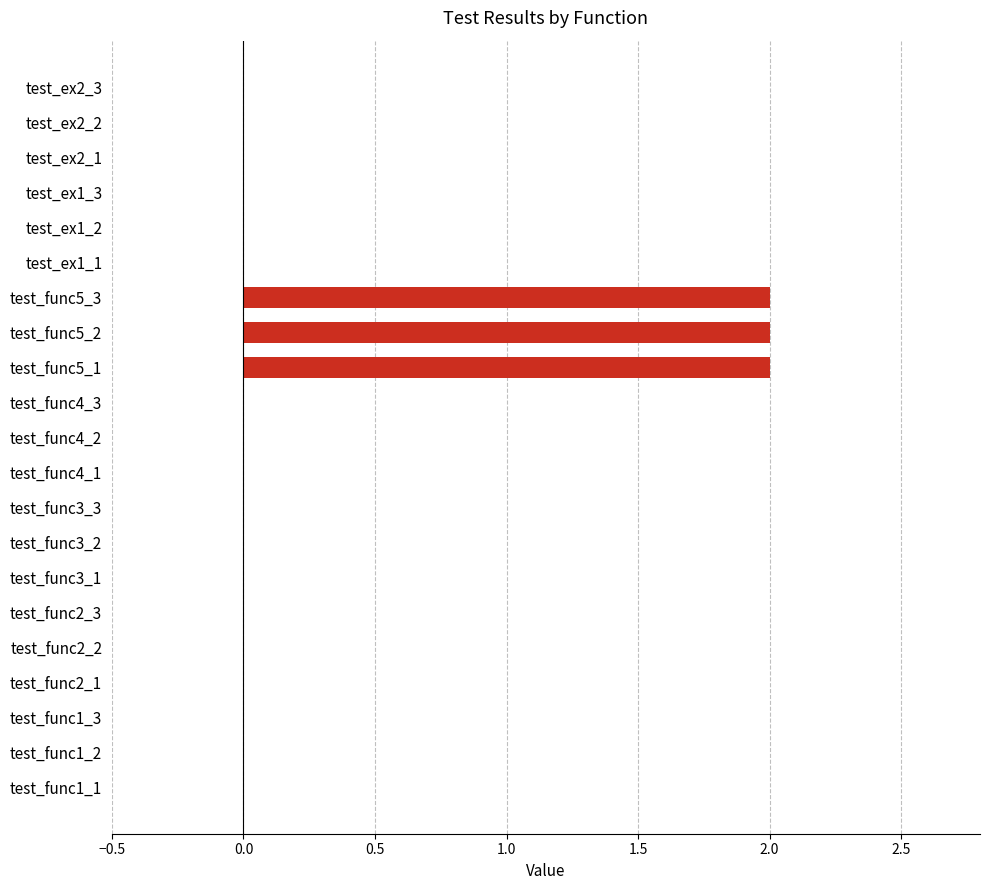

The chart shows a value of 1 at test_func5_3. True or false?

False